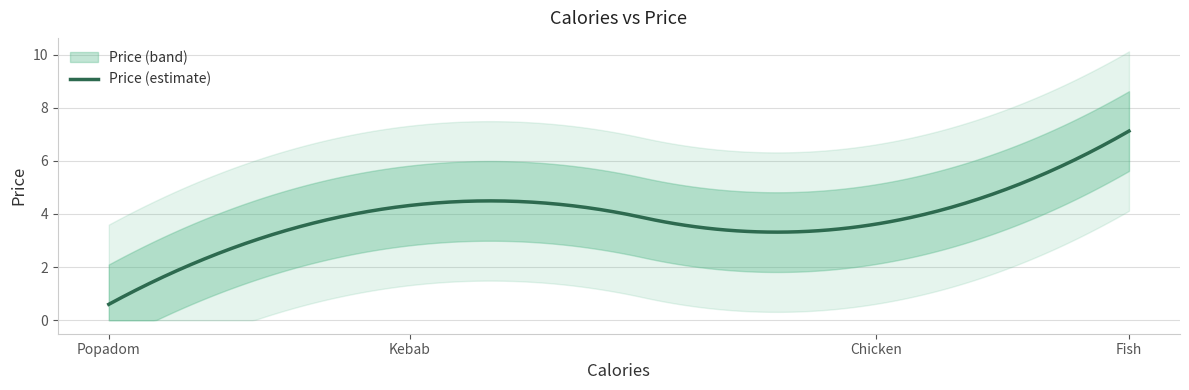

What is the smallest value displayed?

0.6